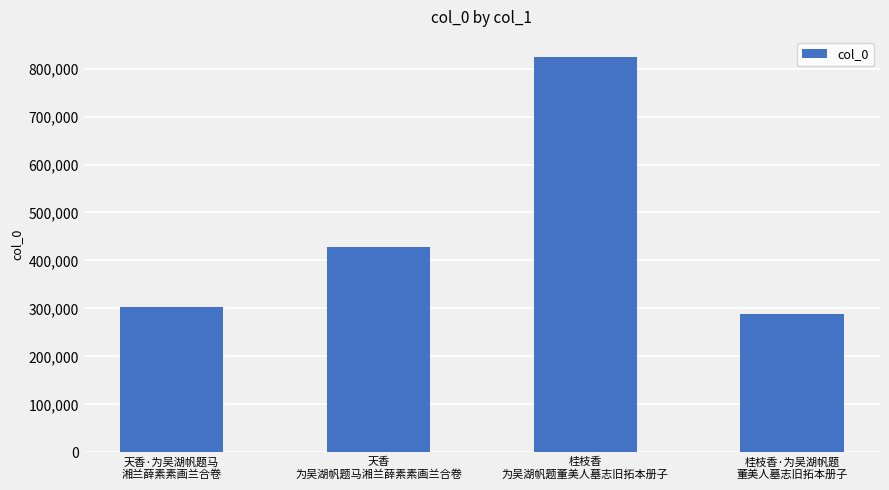

What is the minimum value shown in the chart?

288447